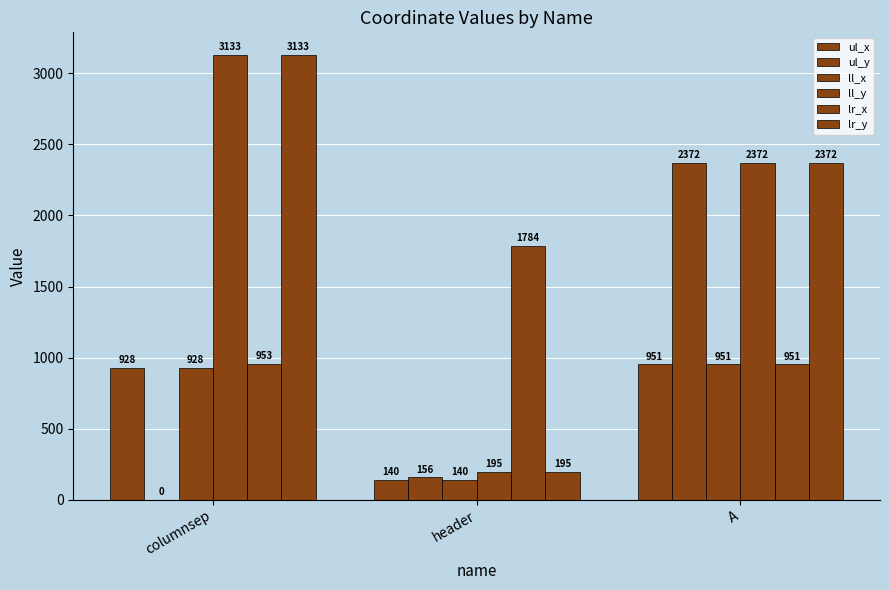

How many categories are shown in the chart?

3